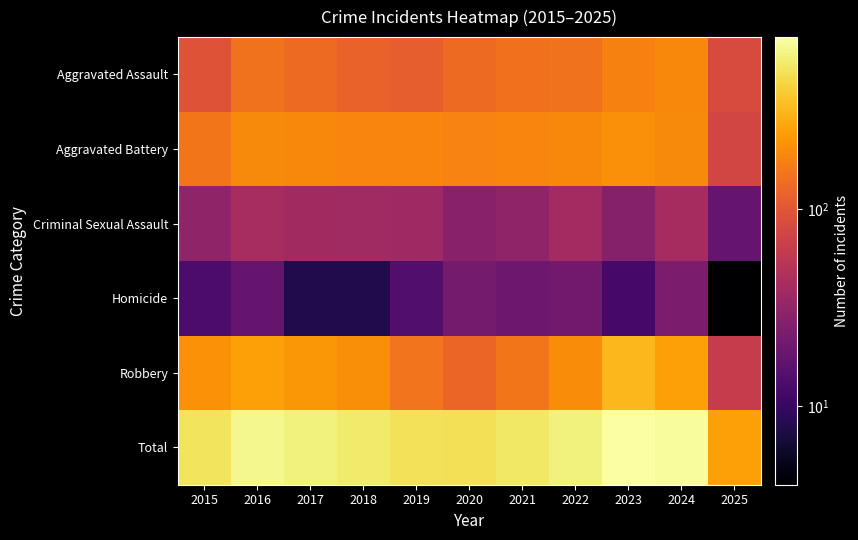

At which category is the sum across all series the highest?

2023